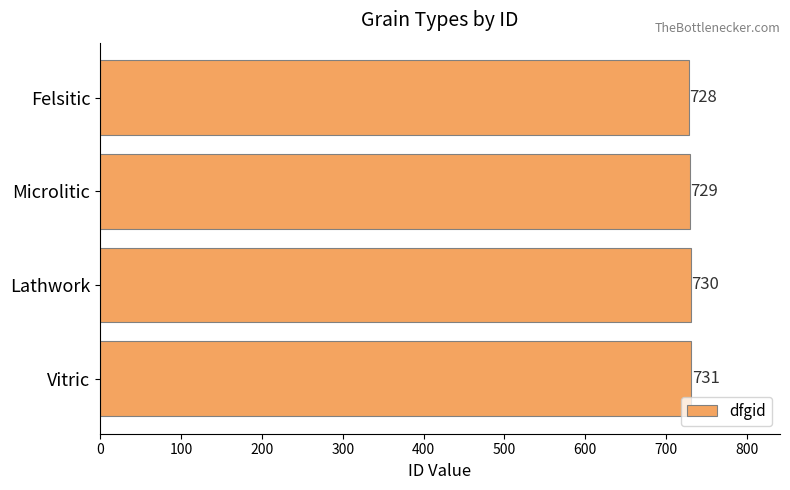

What is the average value?

730